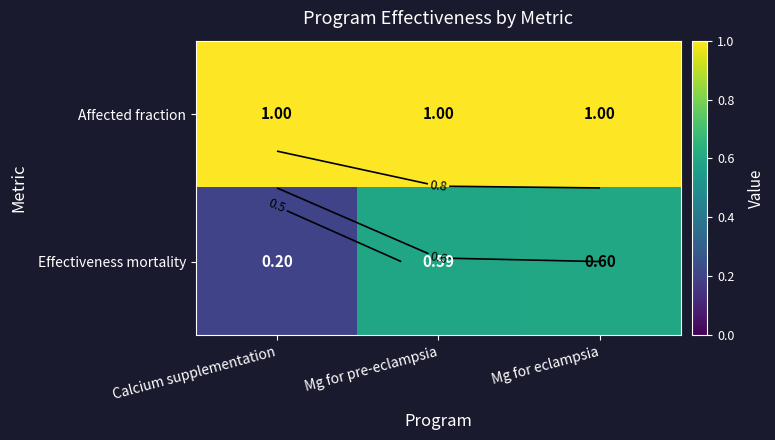

At how many categories does at least one series exceed 0?

3